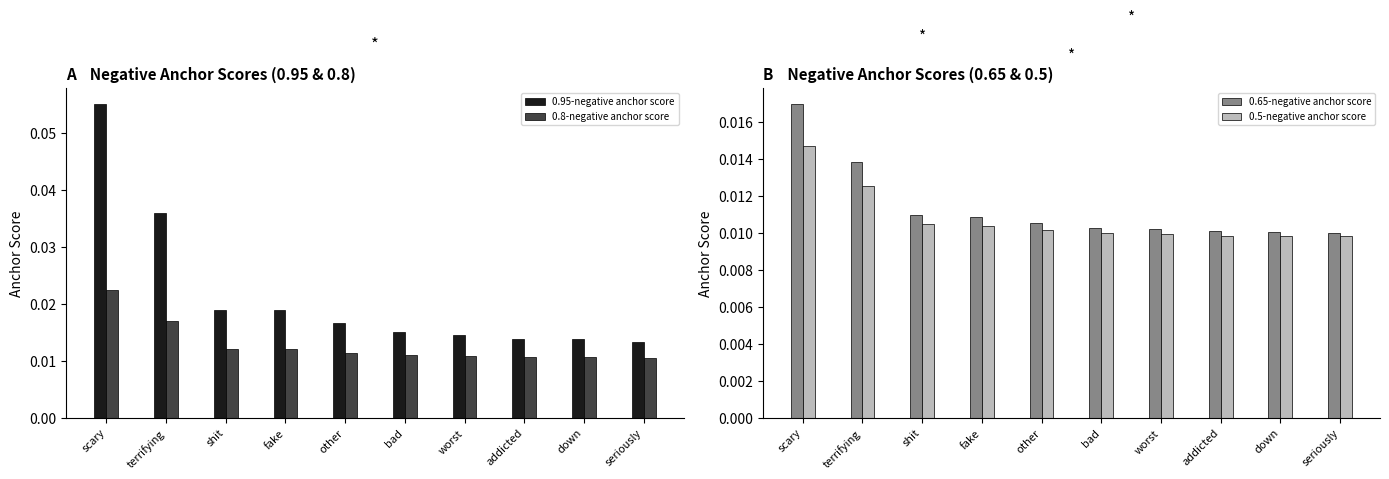

Reading left to right, list all the values displayed in this chart.

0.95-negative anchor score: scary=0.1	terrifying=0.0	shit=0.0	fake=0.0	other=0.0	bad=0.0	worst=0.0	addicted=0.0	down=0.0	seriously=0.0
0.8-negative anchor score: scary=0.0	terrifying=0.0	shit=0.0	fake=0.0	other=0.0	bad=0.0	worst=0.0	addicted=0.0	down=0.0	seriously=0.0
0.65-negative anchor score: scary=0.0	terrifying=0.0	shit=0.0	fake=0.0	other=0.0	bad=0.0	worst=0.0	addicted=0.0	down=0.0	seriously=0.0
0.5-negative anchor score: scary=0.0	terrifying=0.0	shit=0.0	fake=0.0	other=0.0	bad=0.0	worst=0.0	addicted=0.0	down=0.0	seriously=0.0